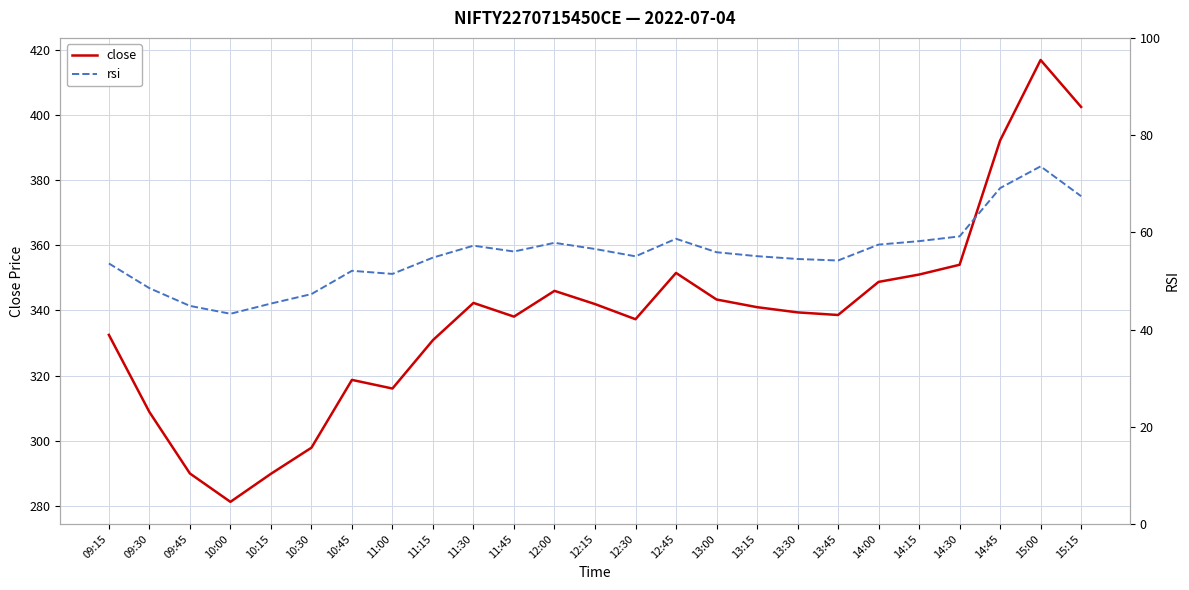

Which category has the highest value across all series?

15:00